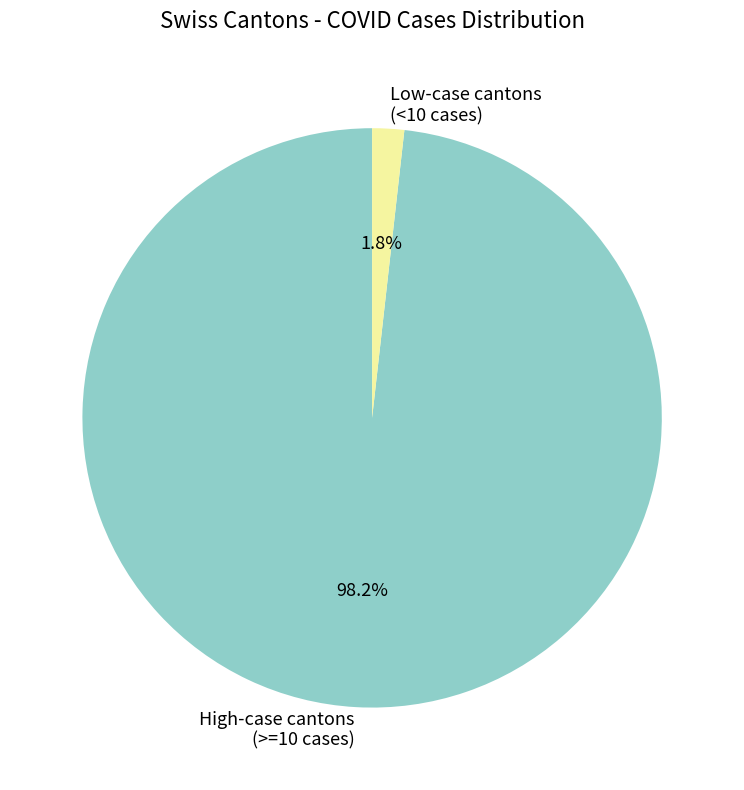

Does any single category account for the majority?

Yes